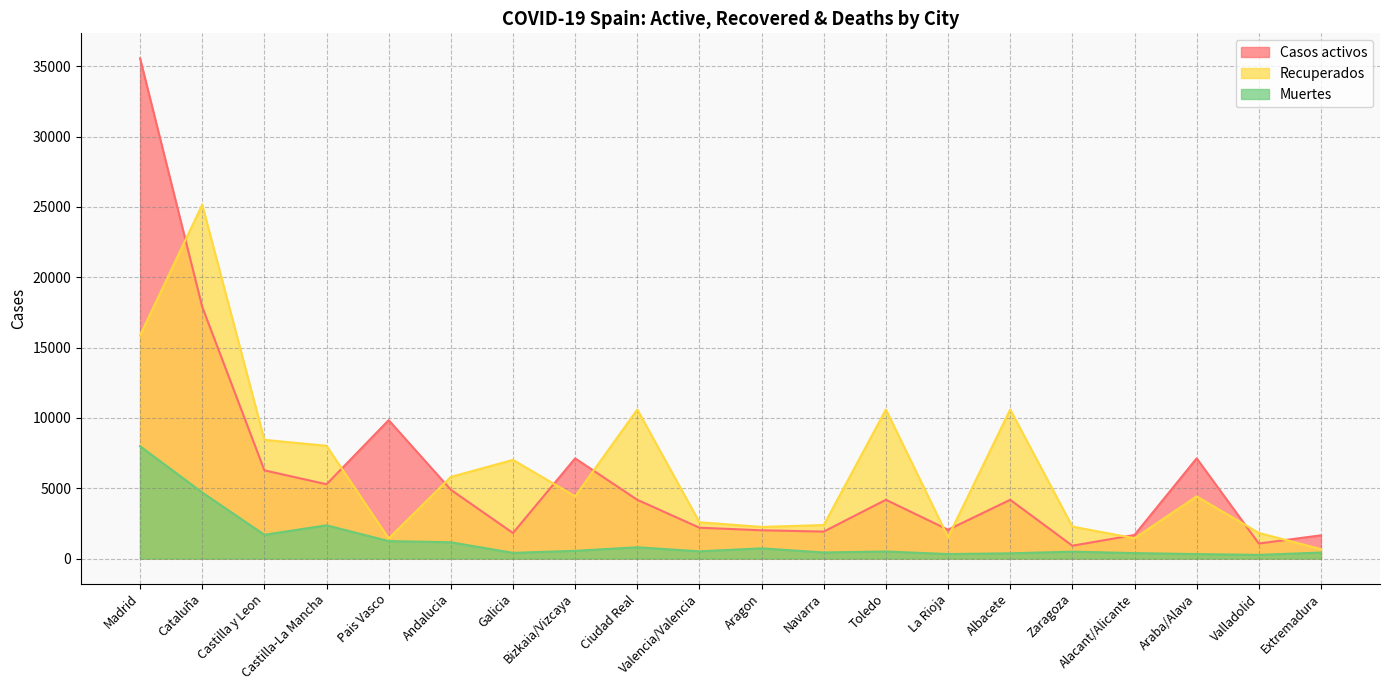

What is the average value of the Casos activos series?

6091